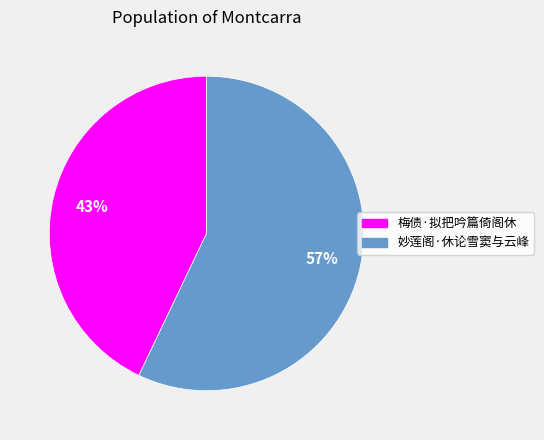

What percentage is the 妙莲阁·休论雪窦与云峰 slice, to the nearest percent?

57%